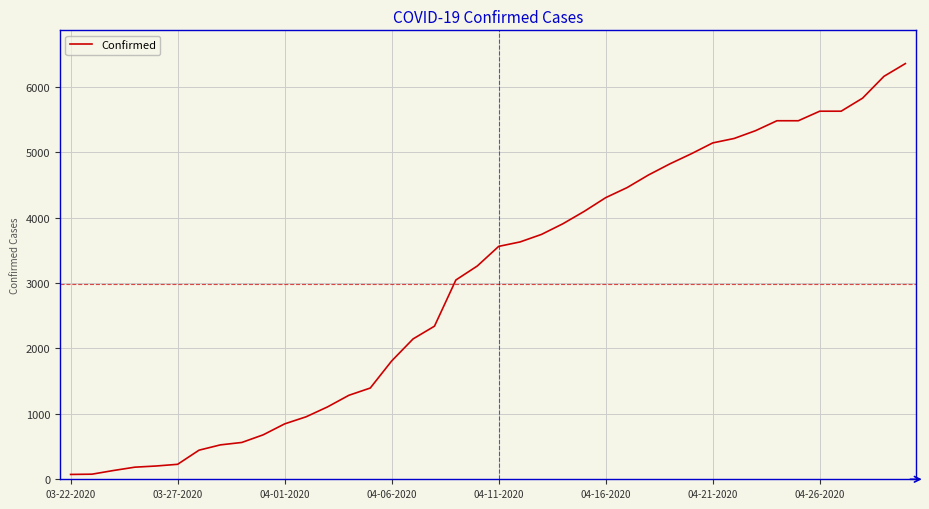

What is the greatest value displayed?

6356